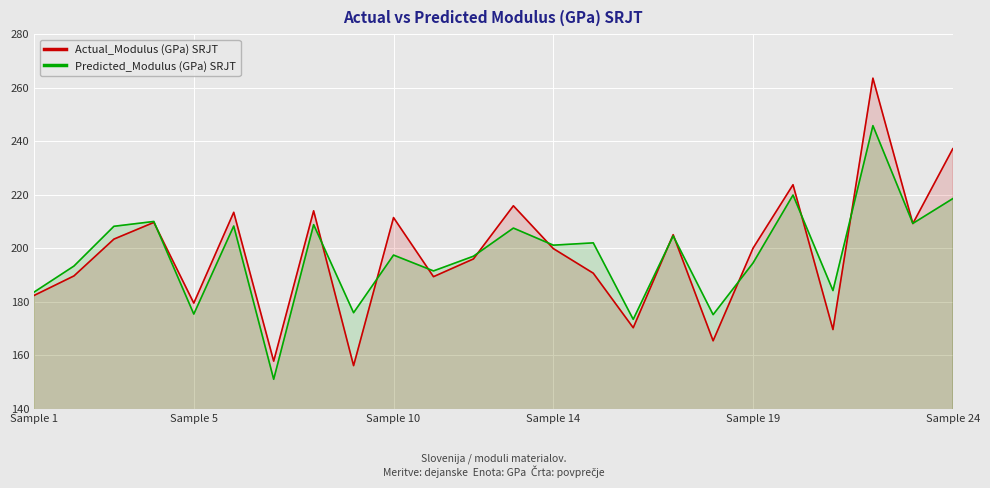

At how many categories does at least one series exceed 252?

1